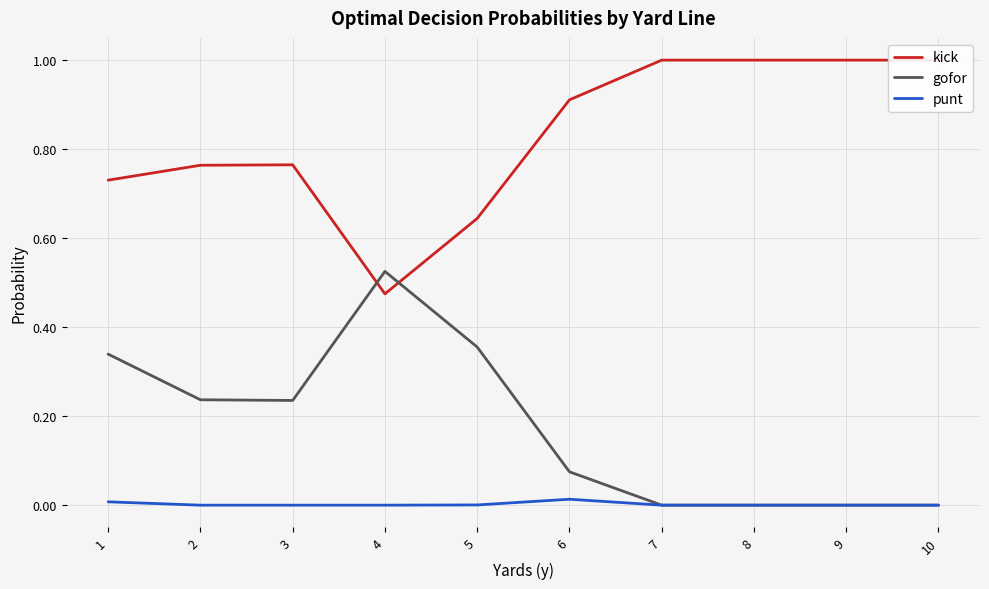

True or false: gofor has a value of 0.2 at 3.

True